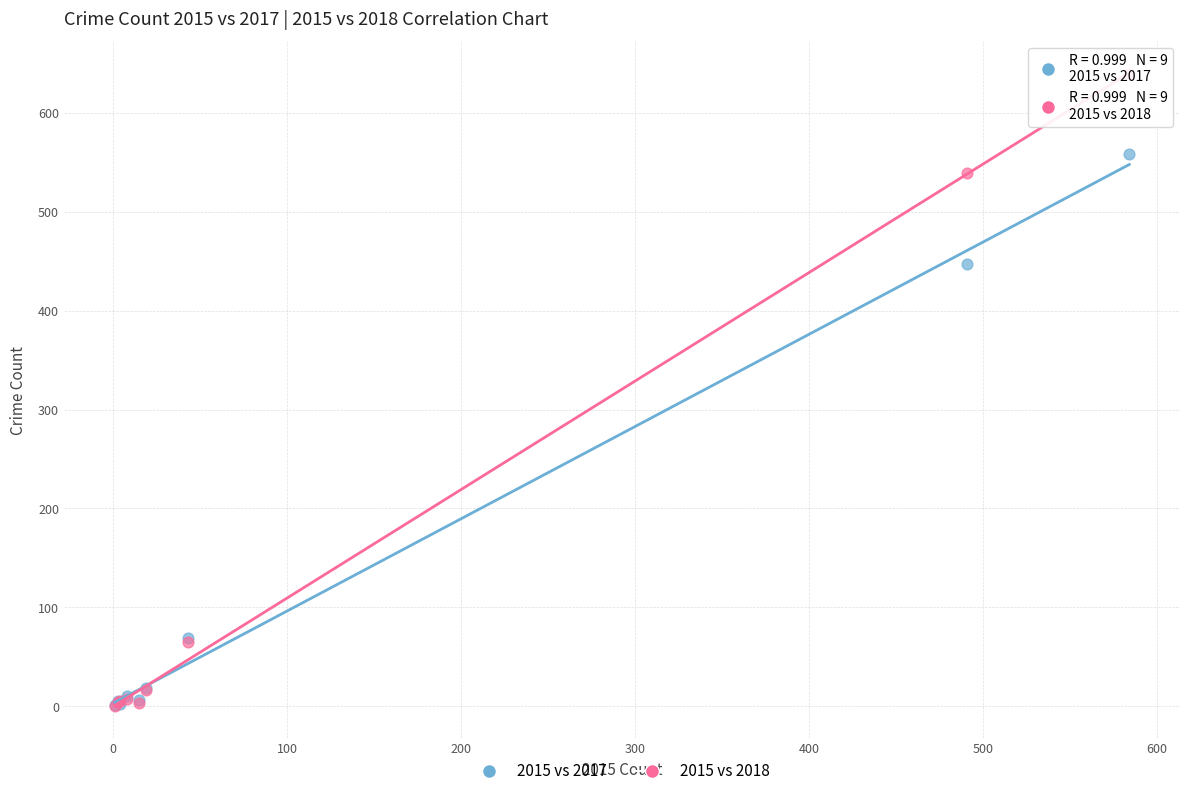

Which series has the largest Y range (max minus min)?

2015 vs 2018